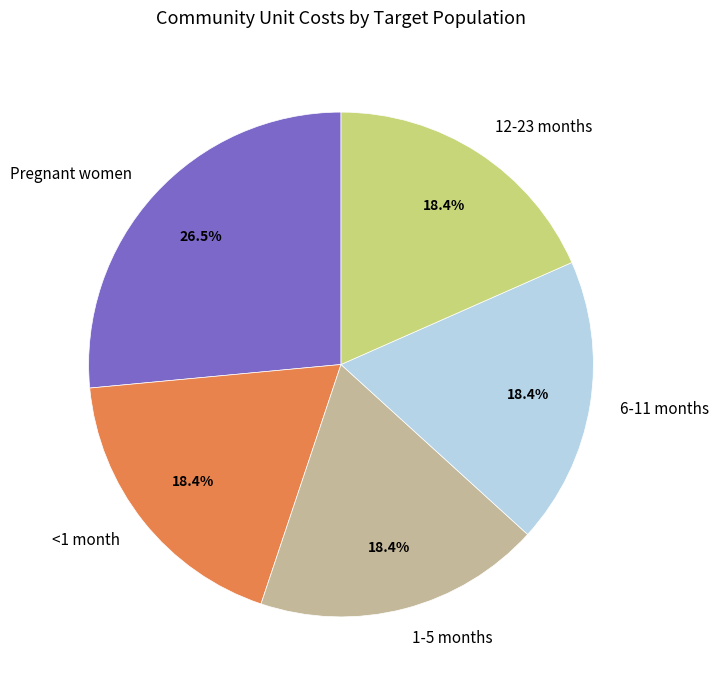

What percentage is the 6-11 months slice, to the nearest percent?

18%